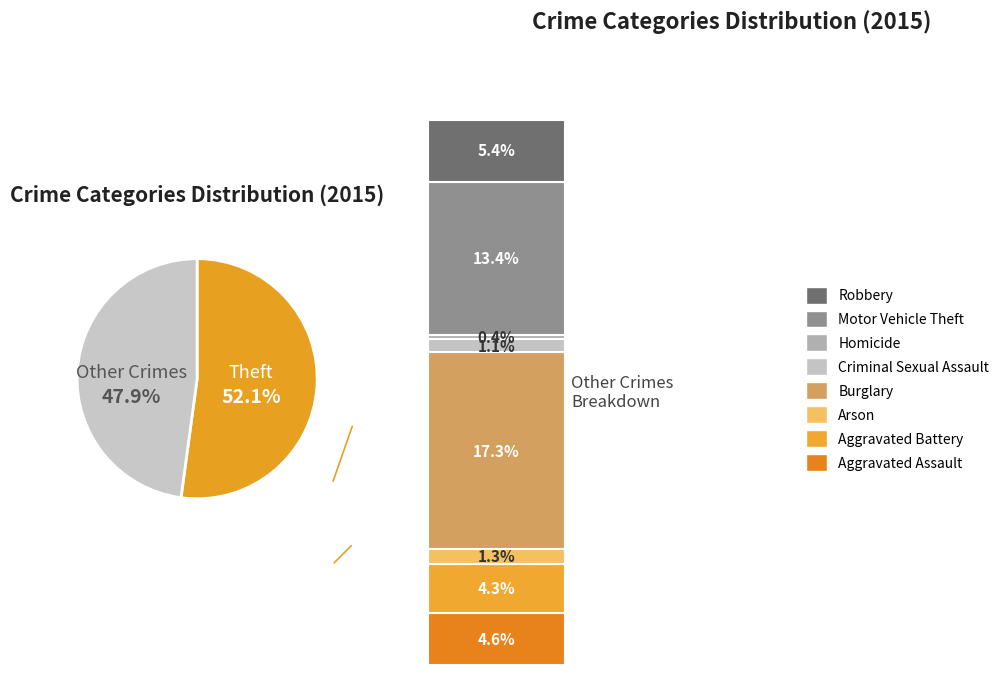

To the nearest percent, what is the combined percentage of Motor Vehicle Theft and Aggravated Battery?

18%